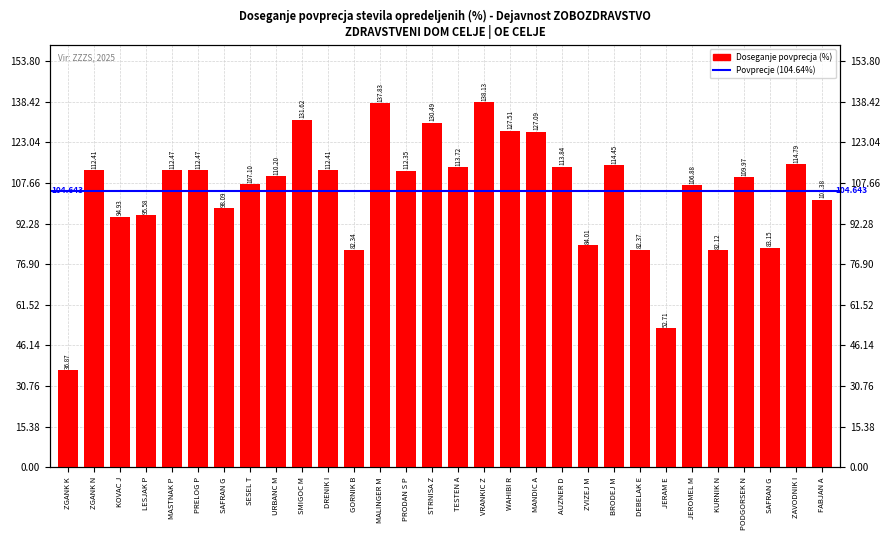

Reading left to right, transcribe all the data shown in this chart.

36.9	112.4	94.9	95.6	112.5	112.5	98.1	107.1	110.2	131.6	112.4	82.3	137.8	112.3	130.5	113.7	138.1	127.5	127.1	113.8	84.0	114.5	82.4	52.7	106.9	82.1	110.0	83.2	114.8	101.4